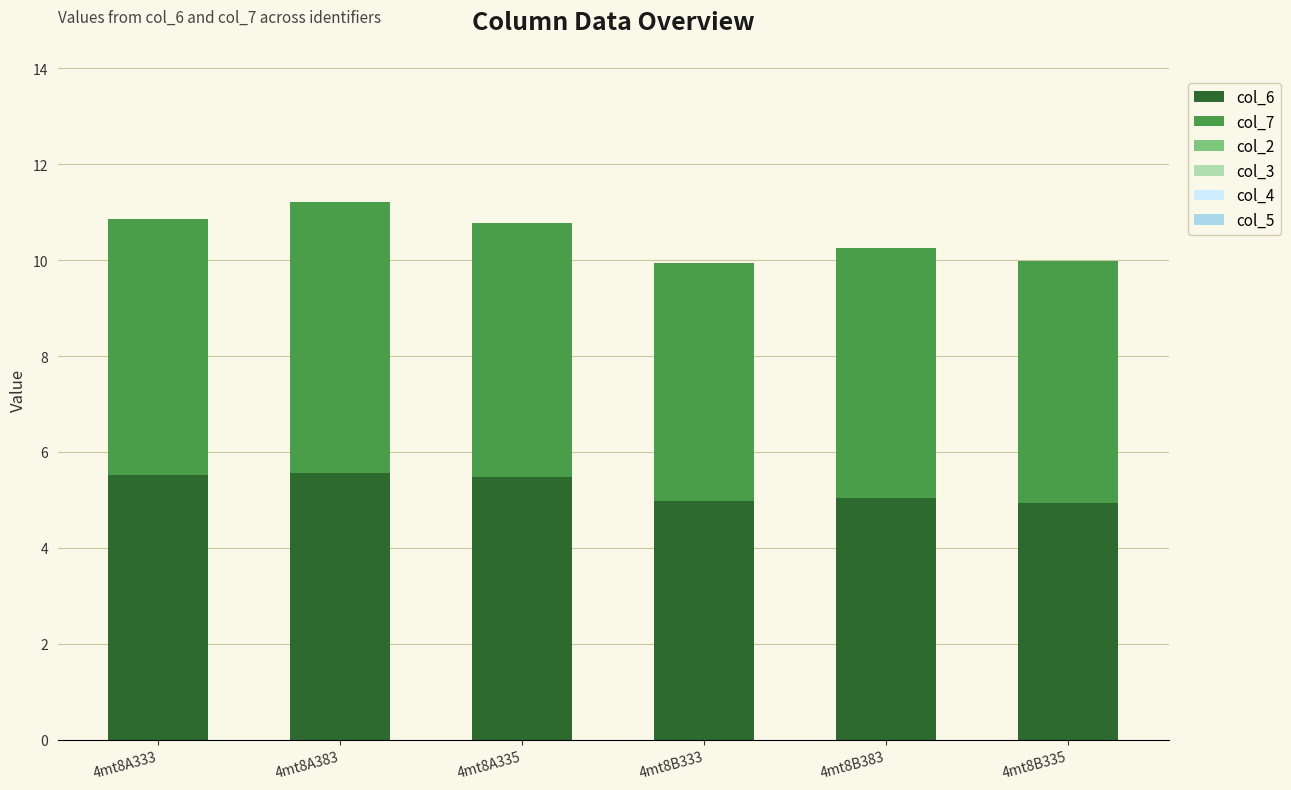

How many distinct data groups are displayed?

2